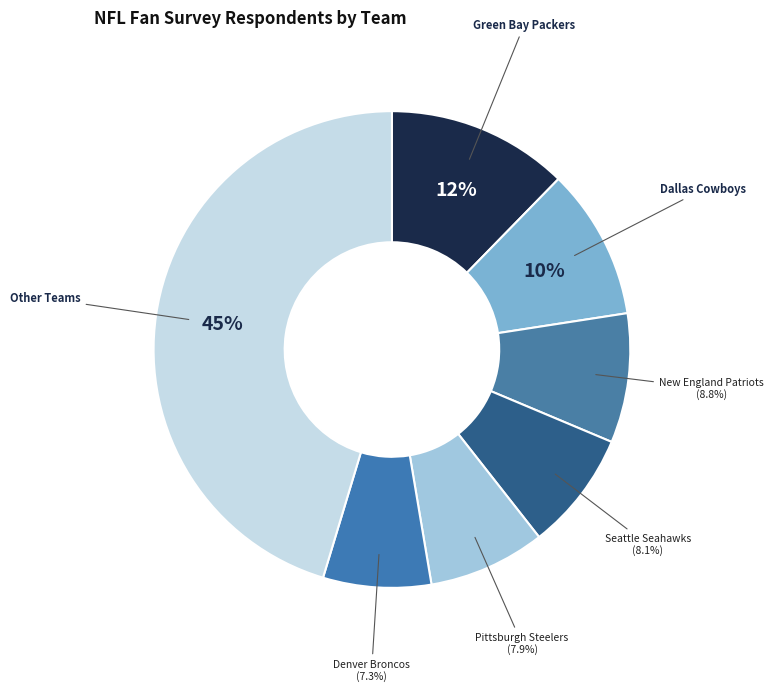

To the nearest percent, what is the combined percentage of Dallas Cowboys and Denver Broncos?

18%